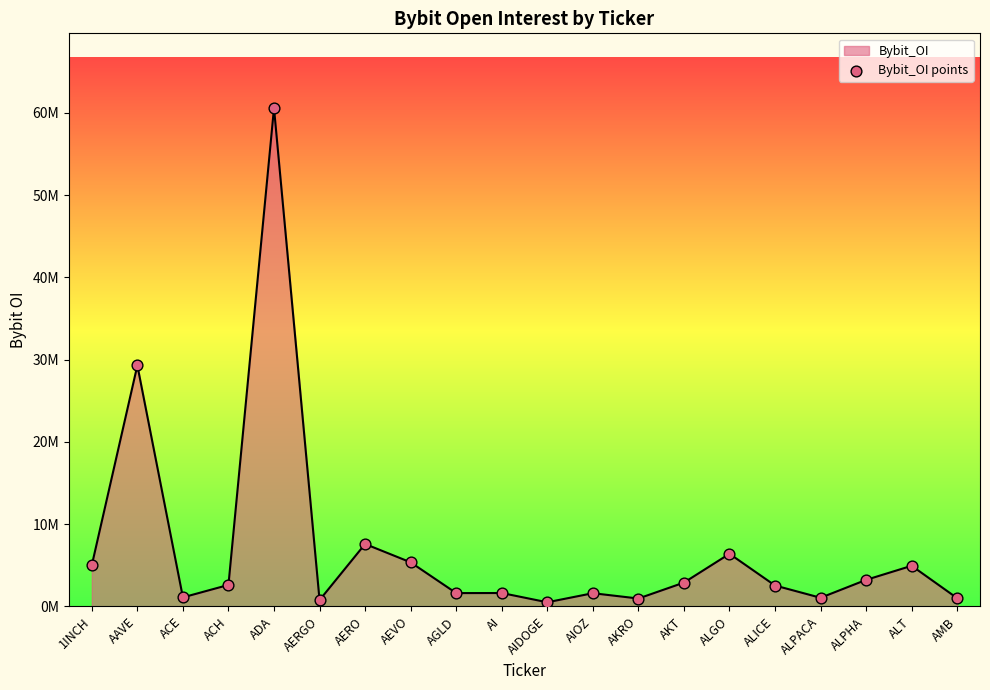

What is the ratio of the value at AI to the value at ALICE?

0.6